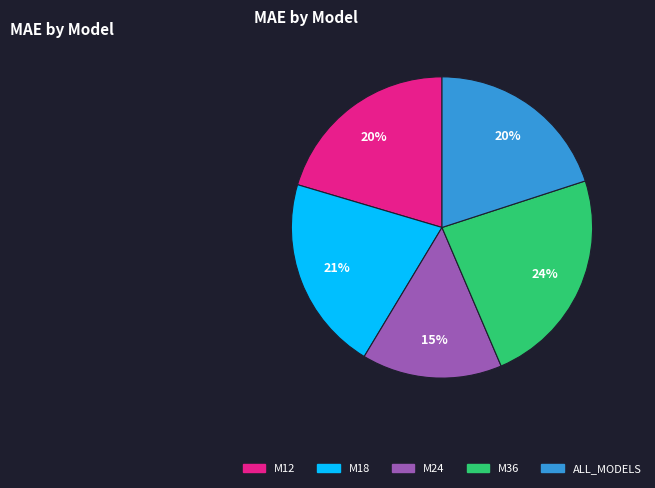

What is the smallest slice in the pie chart?

M24